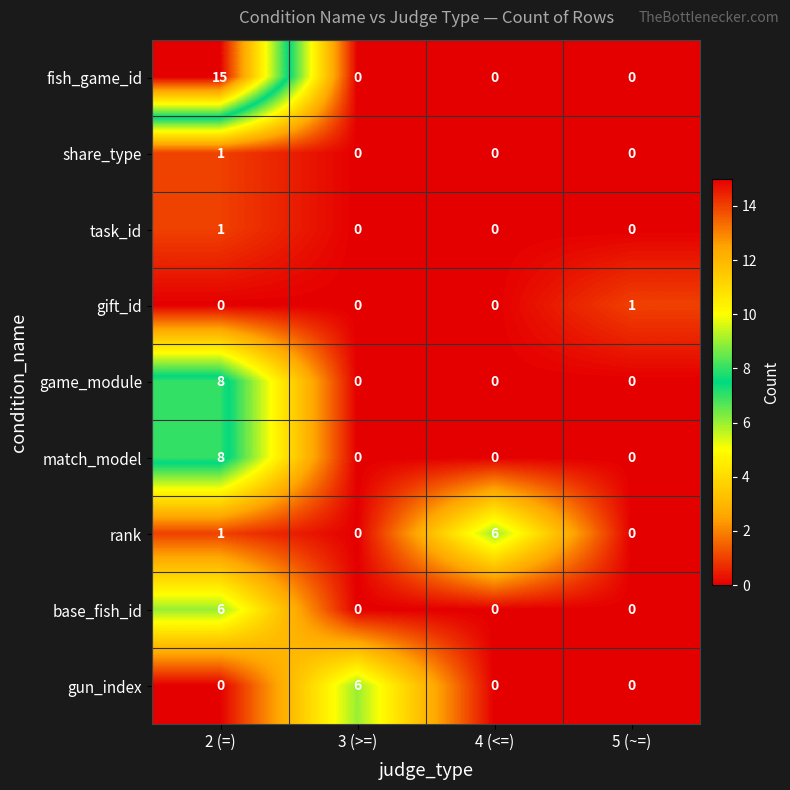

At how many categories does at least one series exceed 0?

4